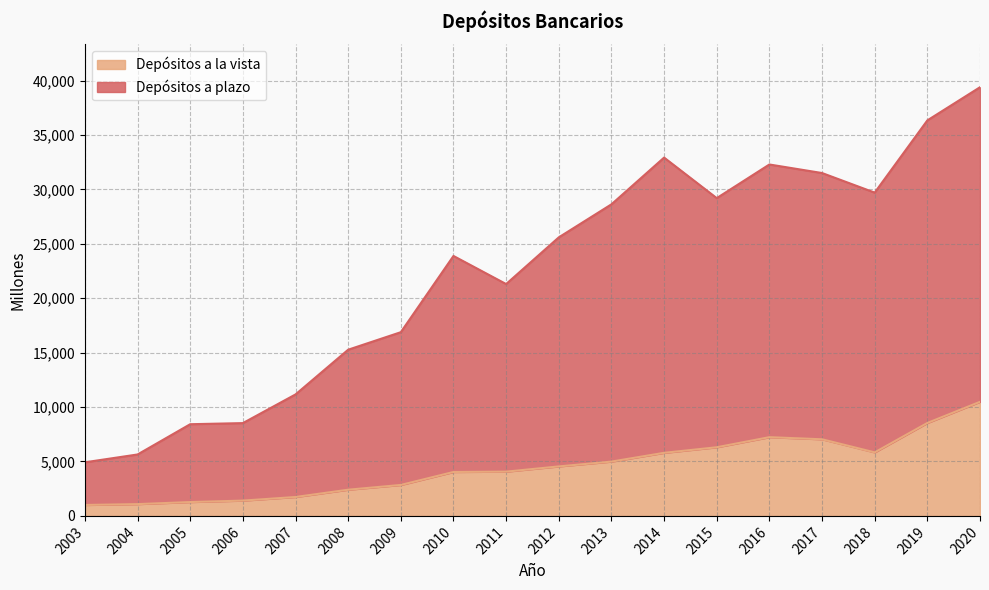

Where is Depósitos a plazo nearest to the value 22161?

2011